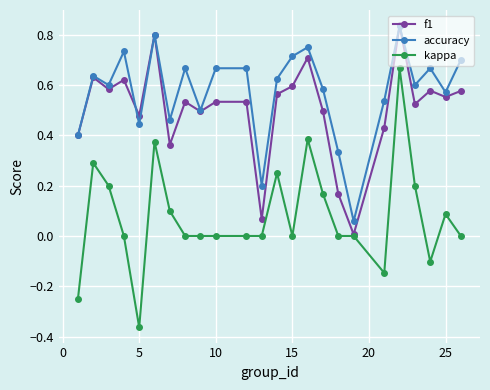

True or false: accuracy and kappa cross at least once.

False